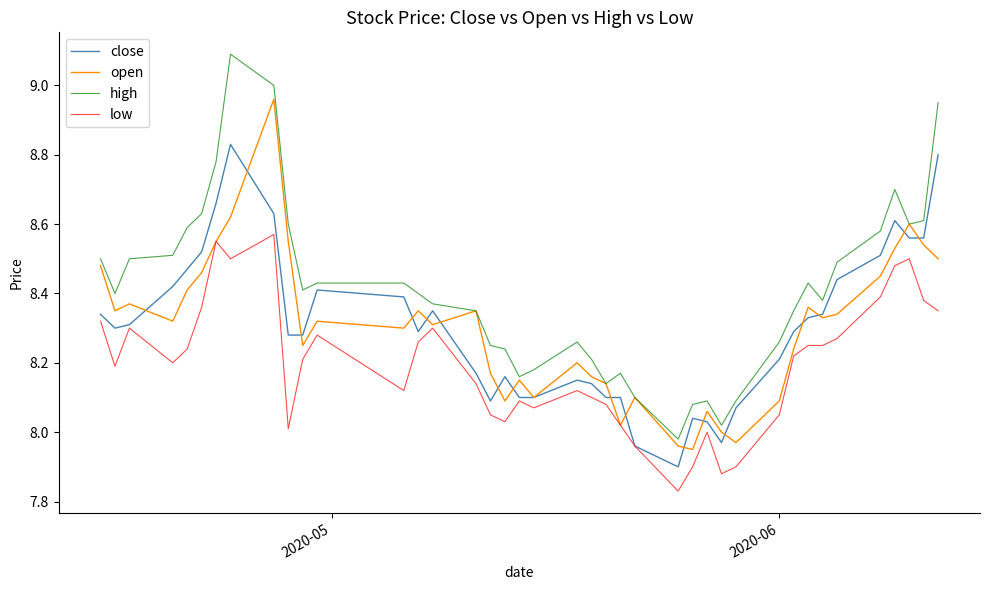

True or false: low and high cross at least once.

False